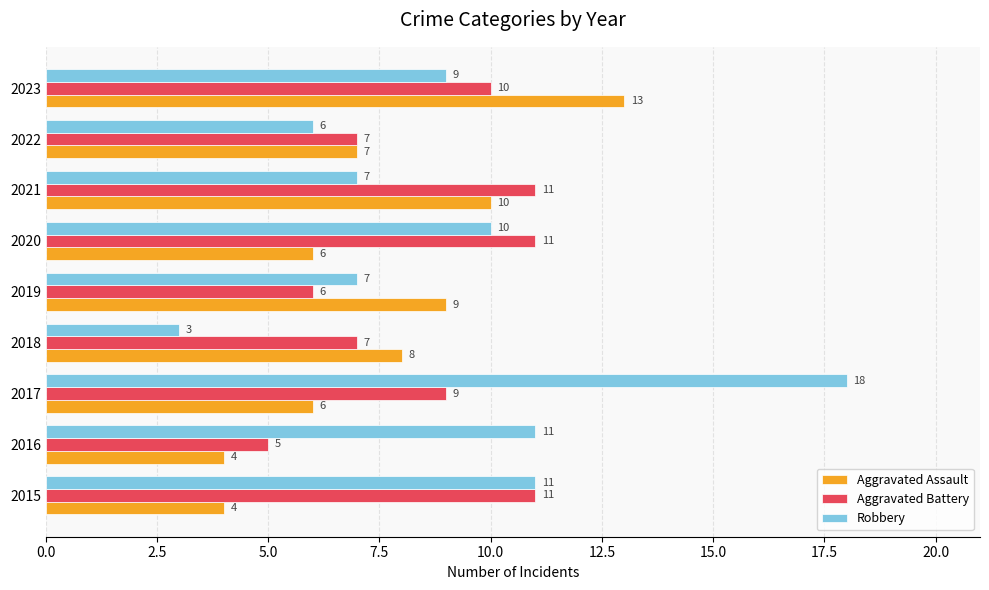

At which label is Aggravated Assault closest to 8?

2018